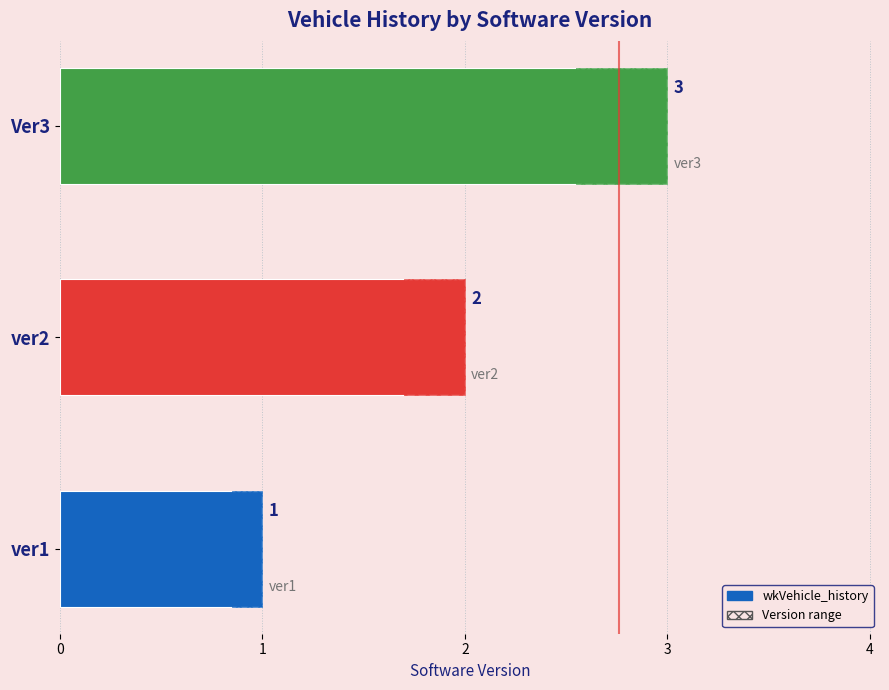

How many distinct data groups are displayed?

1